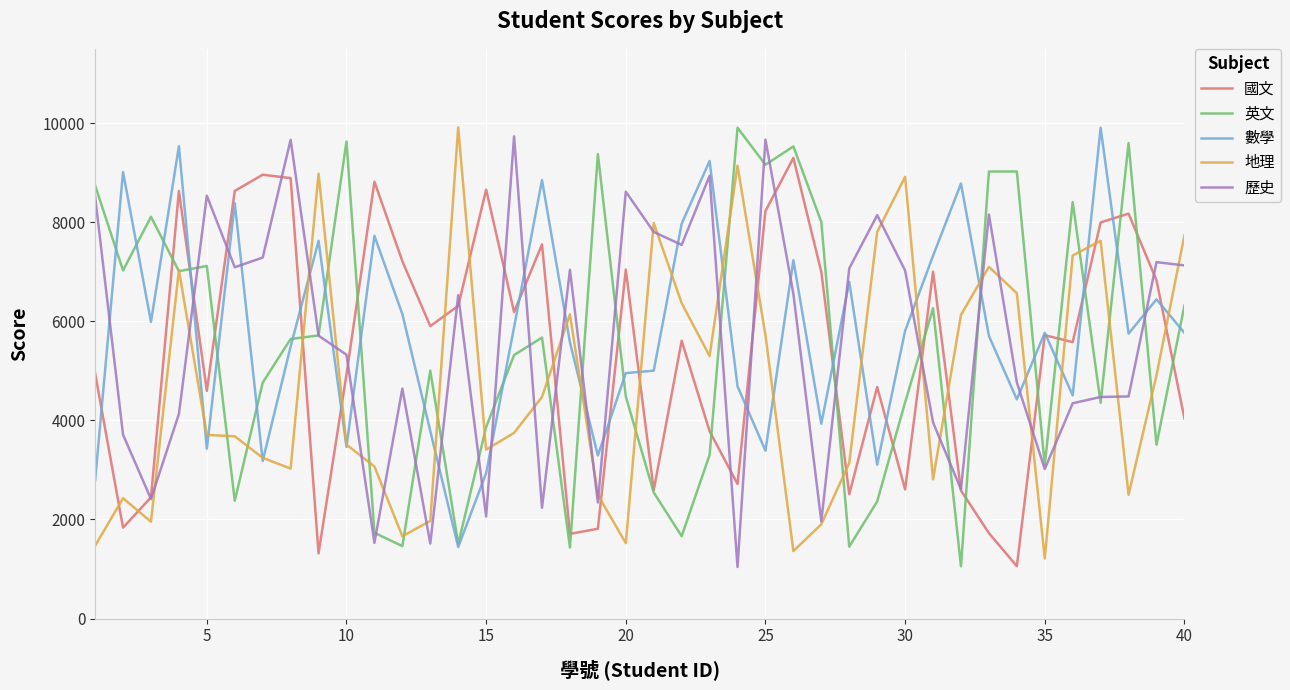

Is this an area chart (filled region under the line)?

No